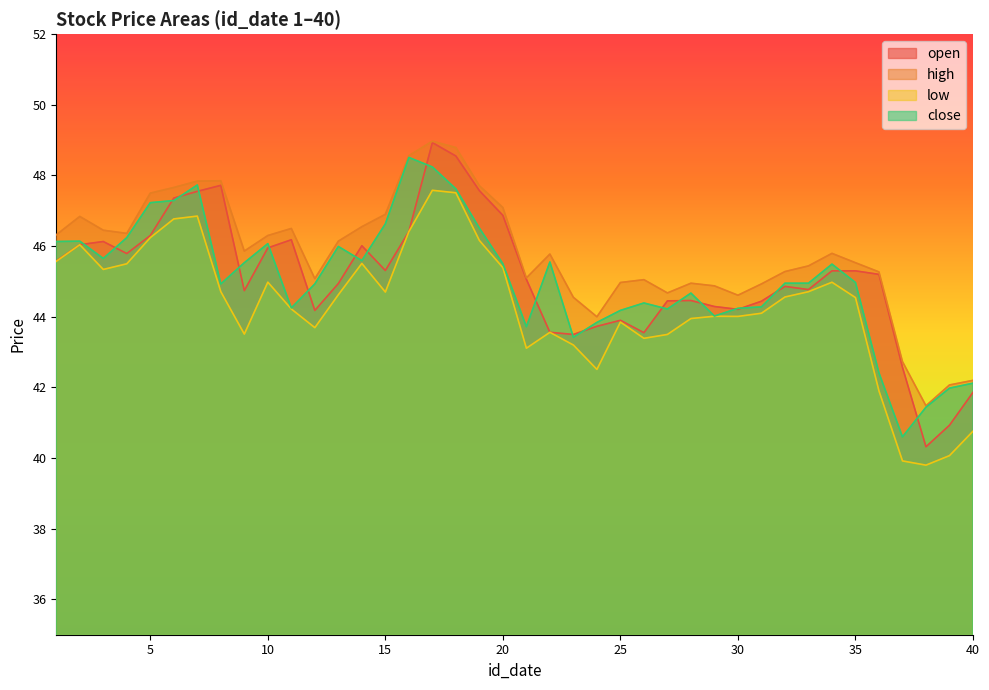

Reading right to left, transcribe all the data shown in this chart.

open: 40=41.9	39=40.9	38=40.3	37=42.6	36=45.2	35=45.3	34=45.3	33=44.8	32=44.9	31=44.4	30=44.2	29=44.3	28=44.5	27=44.5	26=43.5	25=43.9	24=43.7	23=43.5	22=43.6	21=45.1	20=46.9	19=47.6	18=48.5	17=48.9	16=46.4	15=45.3	14=46.0	13=44.9	12=44.2	11=46.2	10=46.0	9=44.7	8=47.7	7=47.5	6=47.4	5=46.3	4=45.8	3=46.1	2=46.0	1=45.6
high: 40=42.2	39=42.1	38=41.5	37=42.7	36=45.3	35=45.5	34=45.8	33=45.4	32=45.3	31=44.9	30=44.6	29=44.9	28=45.0	27=44.7	26=45.0	25=45.0	24=44.0	23=44.5	22=45.8	21=45.1	20=47.1	19=47.7	18=48.8	17=49.0	16=48.6	15=46.9	14=46.5	13=46.1	12=45.1	11=46.5	10=46.3	9=45.9	8=47.9	7=47.8	6=47.7	5=47.5	4=46.4	3=46.5	2=46.8	1=46.3
low: 40=40.8	39=40.1	38=39.8	37=39.9	36=41.9	35=44.5	34=45.0	33=44.7	32=44.6	31=44.1	30=44.0	29=44.0	28=44.0	27=43.5	26=43.4	25=43.9	24=42.5	23=43.2	22=43.6	21=43.1	20=45.4	19=46.2	18=47.5	17=47.6	16=46.4	15=44.7	14=45.5	13=44.6	12=43.7	11=44.2	10=45.0	9=43.5	8=44.7	7=46.9	6=46.8	5=46.2	4=45.5	3=45.3	2=46.0	1=45.6
close: 40=42.1	39=42.0	38=41.4	37=40.6	36=42.4	35=45.0	34=45.5	33=45.0	32=45.0	31=44.3	30=44.2	29=44.0	28=44.7	27=44.2	26=44.4	25=44.2	24=43.8	23=43.4	22=45.5	21=43.7	20=45.5	19=46.5	18=47.6	17=48.2	16=48.5	15=46.6	14=45.6	13=46.0	12=44.9	11=44.2	10=46.1	9=45.5	8=44.9	7=47.7	6=47.3	5=47.2	4=46.2	3=45.6	2=46.1	1=46.1